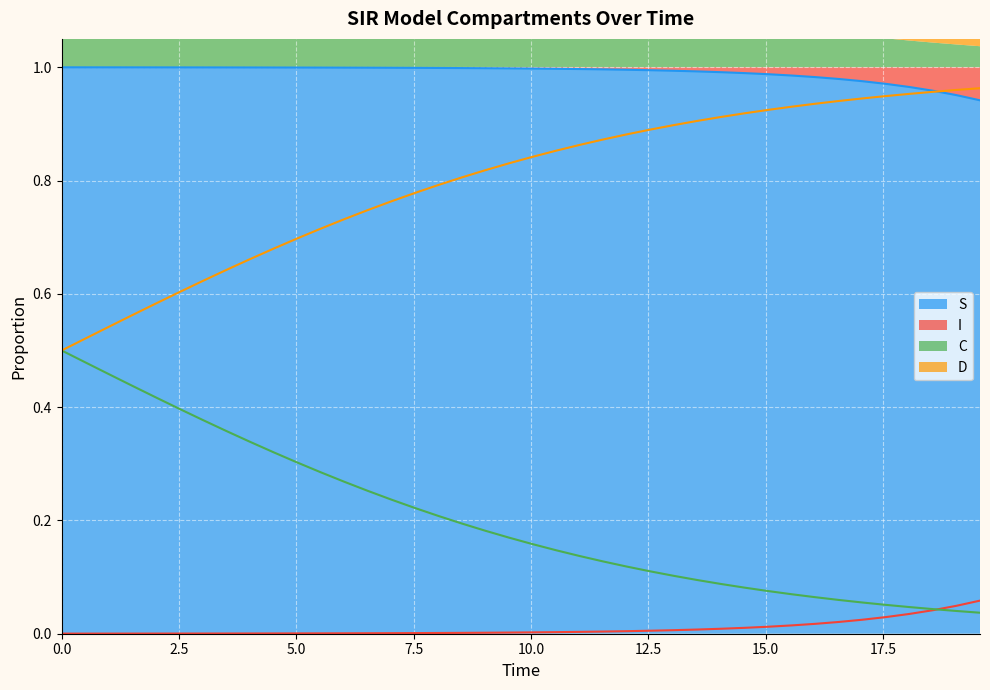

True or false: I has a value of 0.0 at 12.5.

True